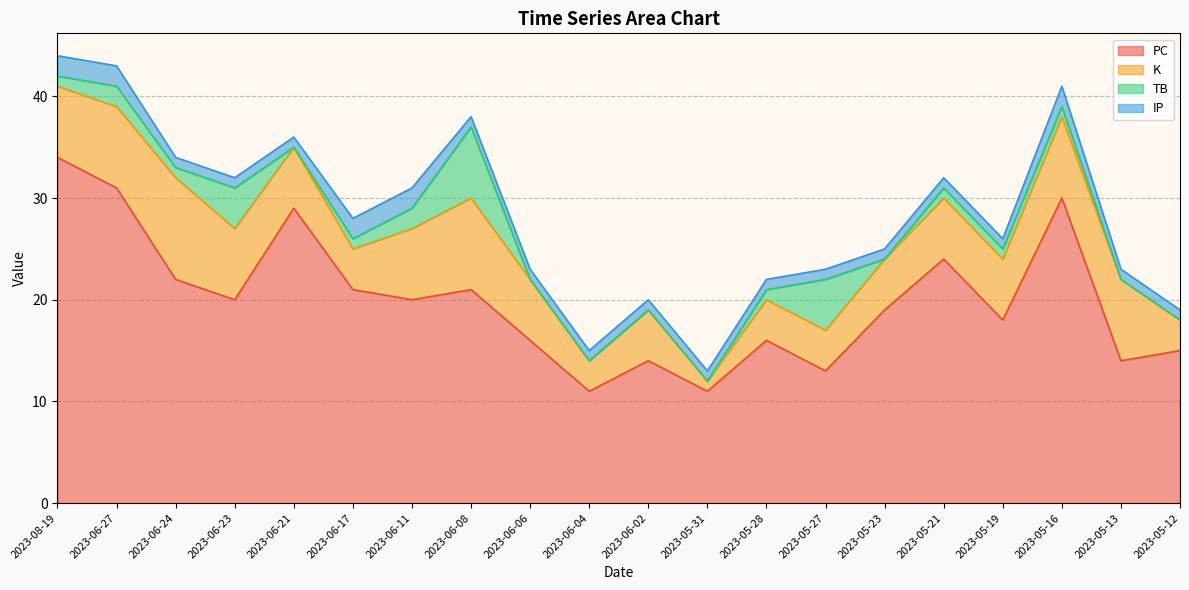

What position from the left is 2023-06-23?

4